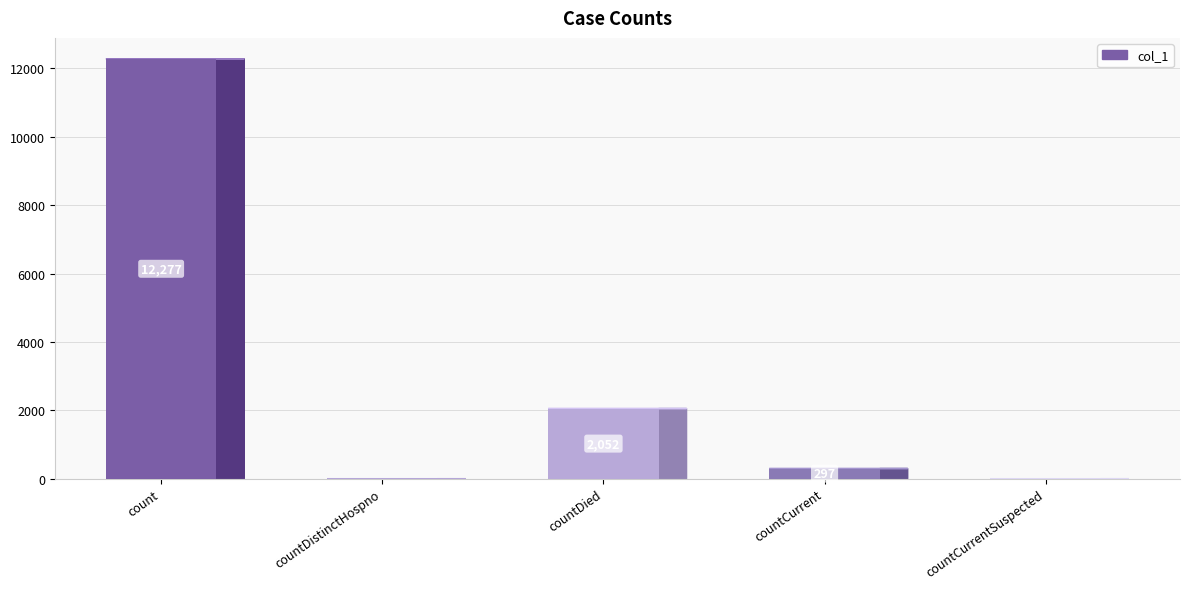

What is the sum of the values at countDied and count?

14329